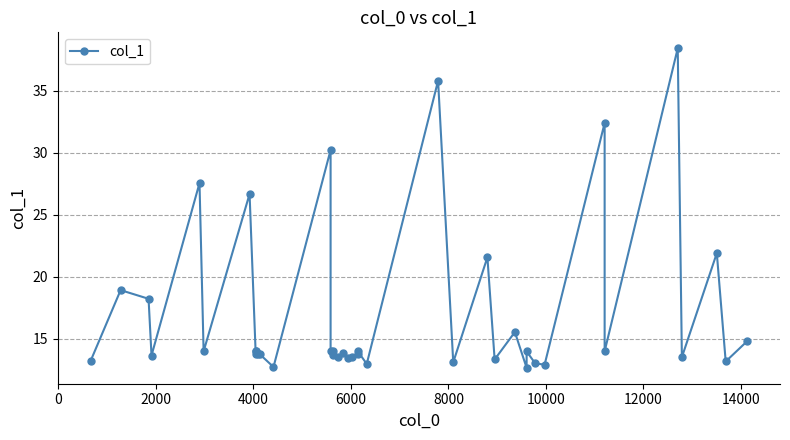

Count the number of data series in this chart.

1